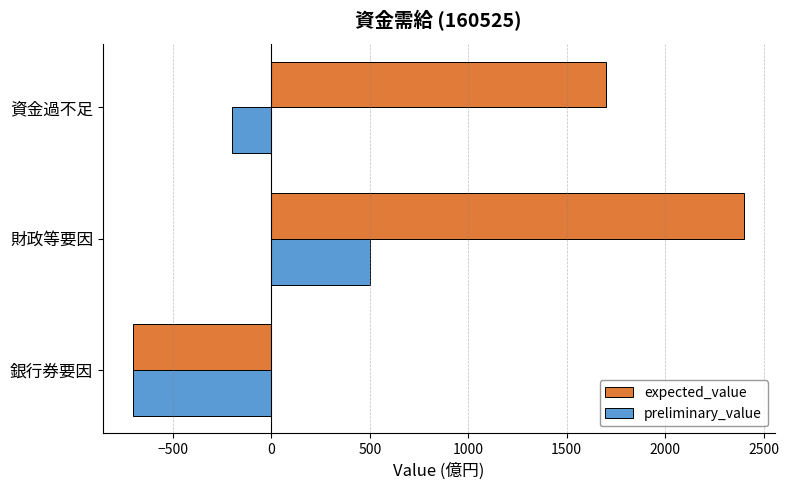

What are all the series names shown in the legend?

expected_value, preliminary_value